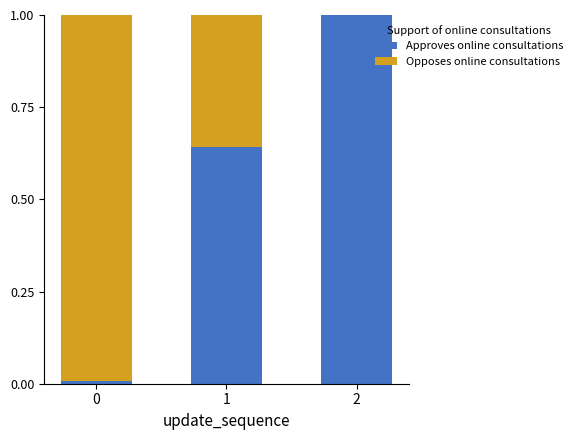

Is it true that Approves online consultations equals 1.5 at 2?

False